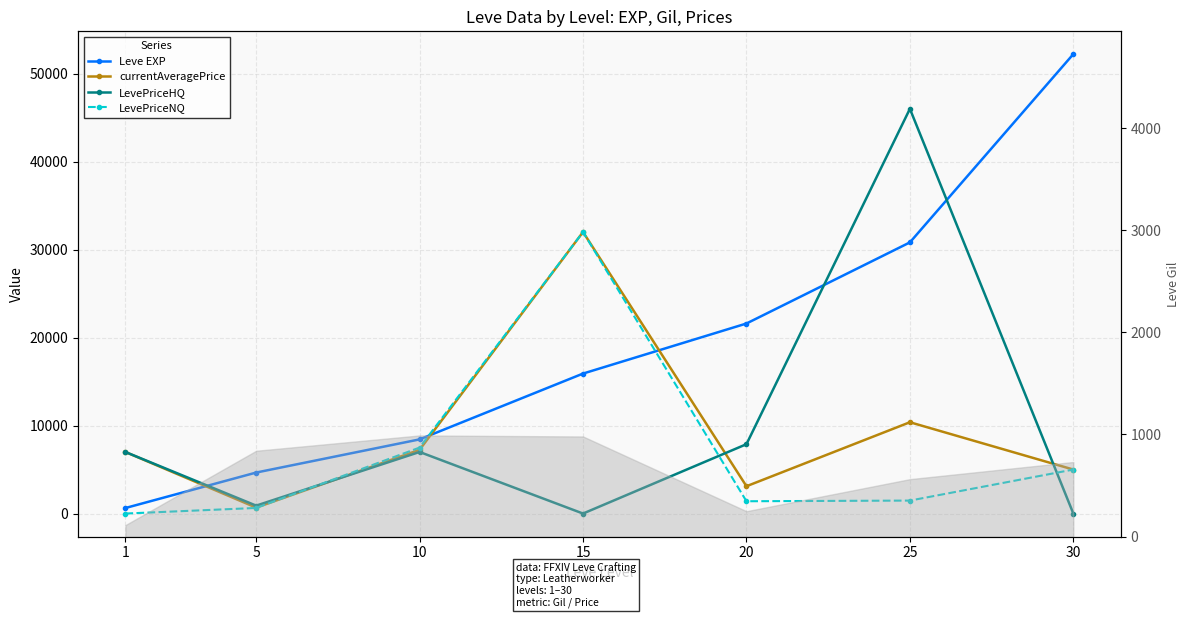

How many interior local valleys does the LevePriceNQ series have?

1